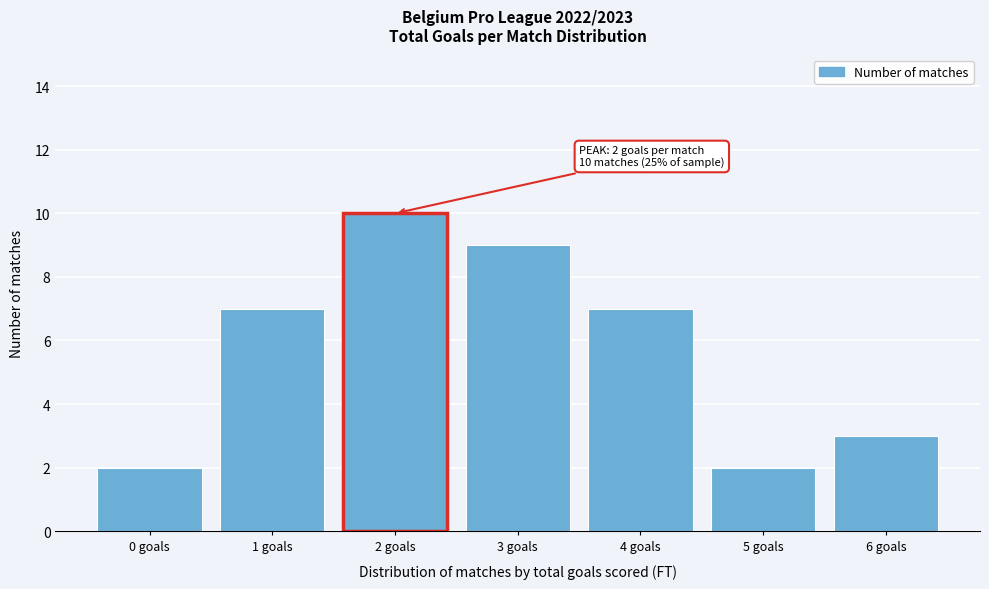

Which range on the x-axis has the tallest bar?

1.5 to 2.5